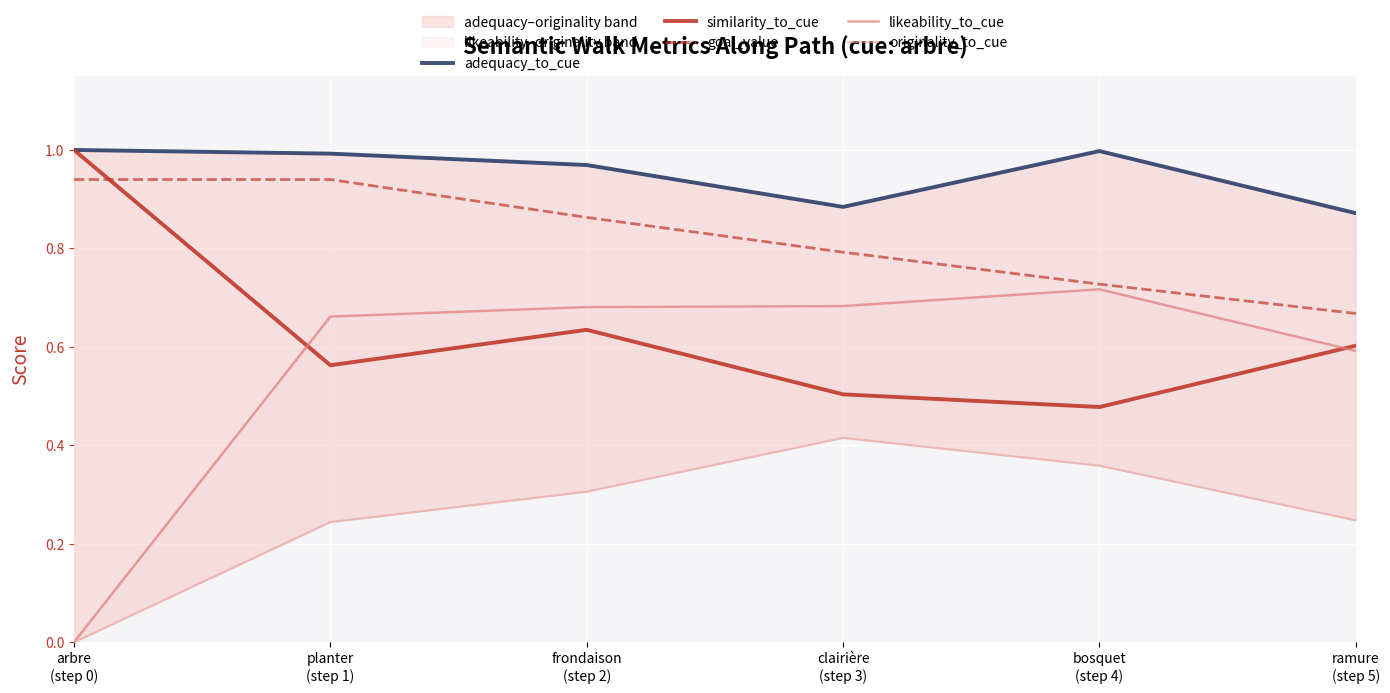

What is the average value of the similarity_to_cue series?

0.6